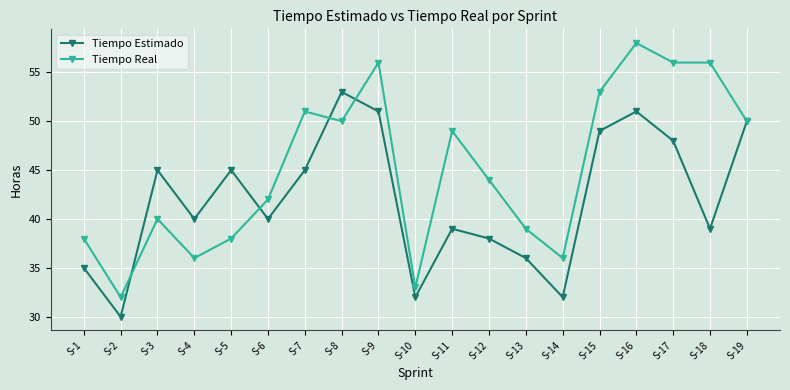

Reading left to right, transcribe all the data shown in this chart.

Tiempo Estimado: S-1=35	S-2=30	S-3=45	S-4=40	S-5=45	S-6=40	S-7=45	S-8=53	S-9=51	S-10=32	S-11=39	S-12=38	S-13=36	S-14=32	S-15=49	S-16=51	S-17=48	S-18=39	S-19=50
Tiempo Real: S-1=38	S-2=32	S-3=40	S-4=36	S-5=38	S-6=42	S-7=51	S-8=50	S-9=56	S-10=33	S-11=49	S-12=44	S-13=39	S-14=36	S-15=53	S-16=58	S-17=56	S-18=56	S-19=50